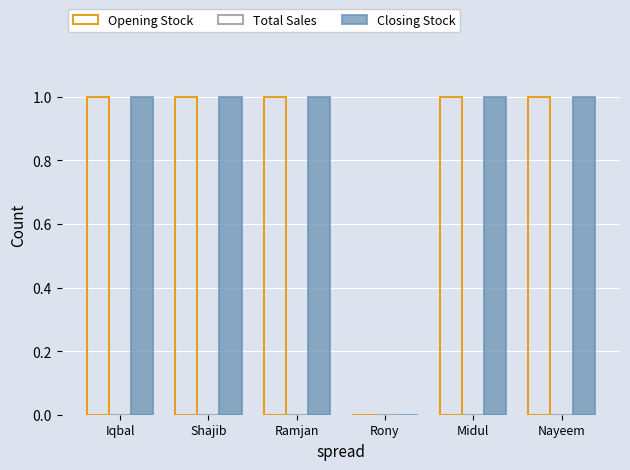

What is the label of the 4th bar from the right?

Ramjan